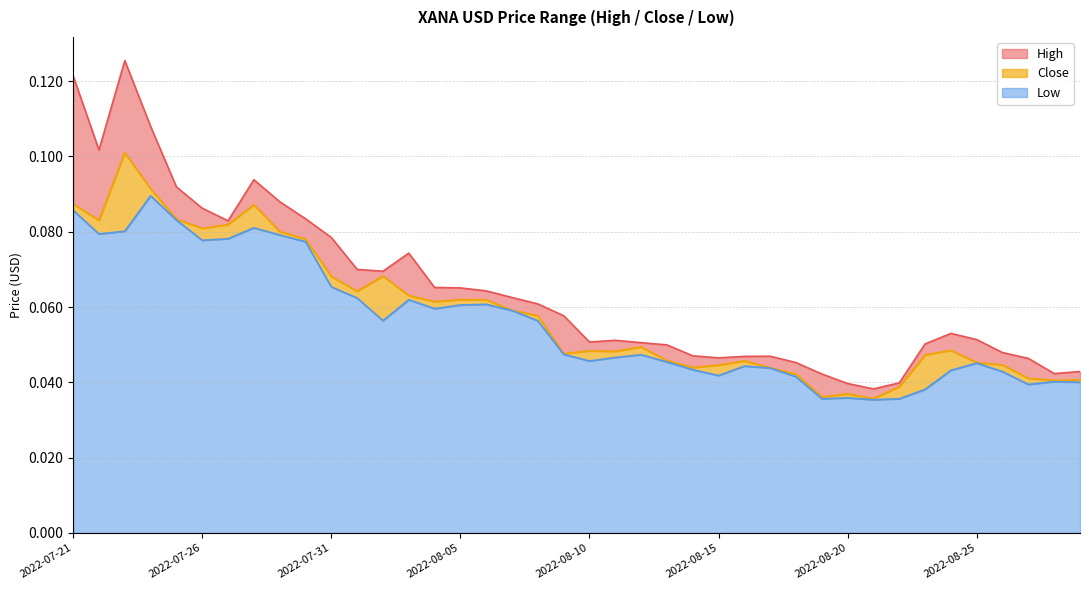

True or false: Close and High intersect in this chart.

False